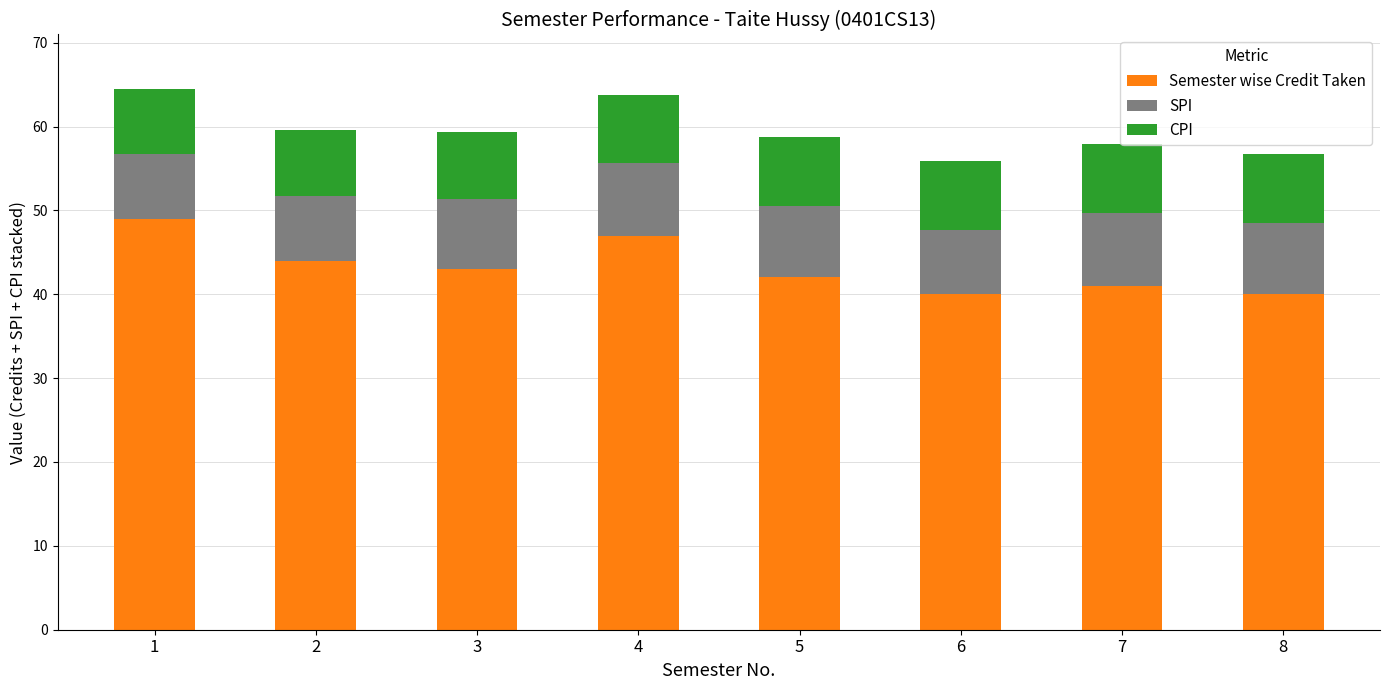

What is the sum of all Semester wise Credit Taken values?

346.0